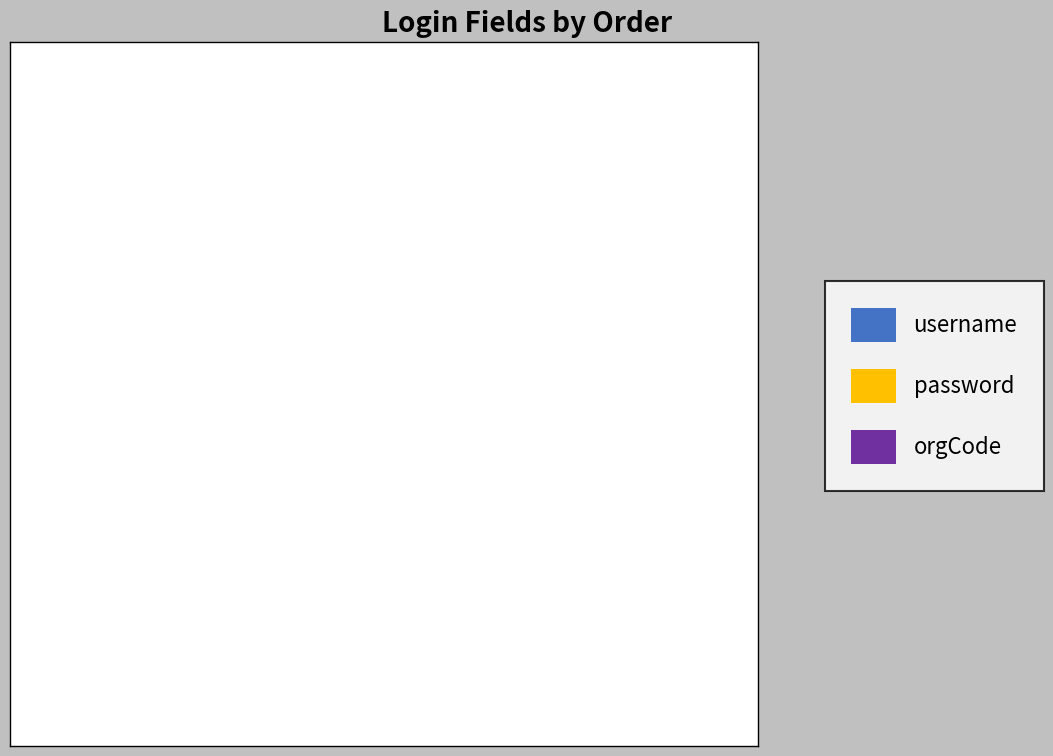

Rank the categories by value from lowest to highest.

username, password, orgCode